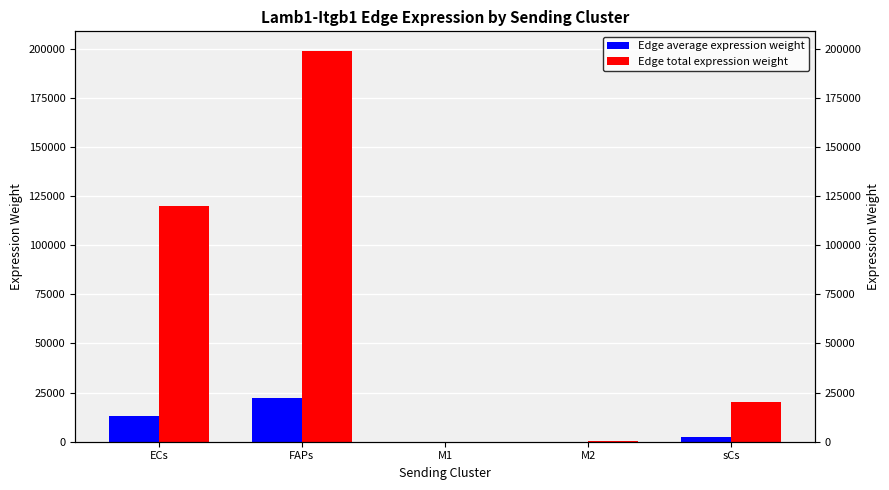

Reading left to right, extract all data points from this chart.

Edge average expression weight: 13327.1	22091.3	9.9	19.1	2224.8
Edge total expression weight: 119943.7	198821.7	89.3	171.7	20023.1